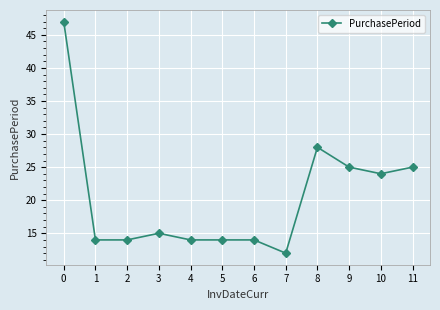

What is the difference between the values at 8 and 2?

14